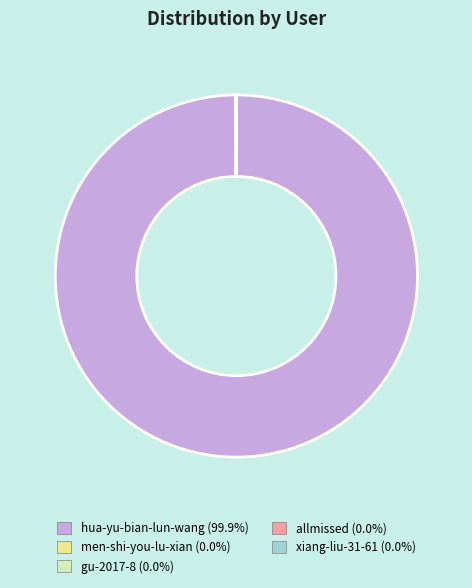

Which category has the biggest portion of the pie?

hua-yu-bian-lun-wang